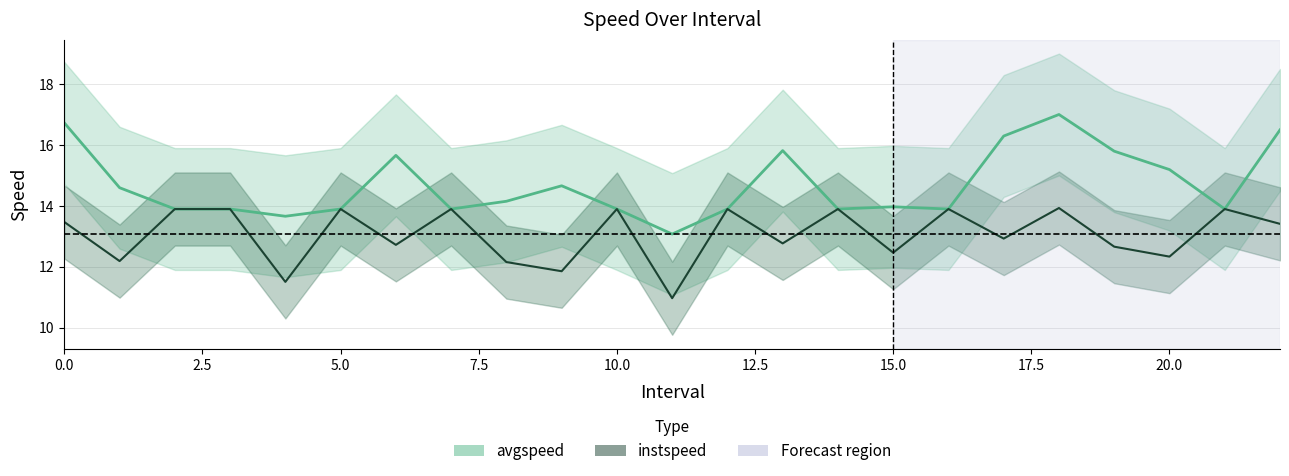

True or false: instspeed and avgspeed intersect in this chart.

False